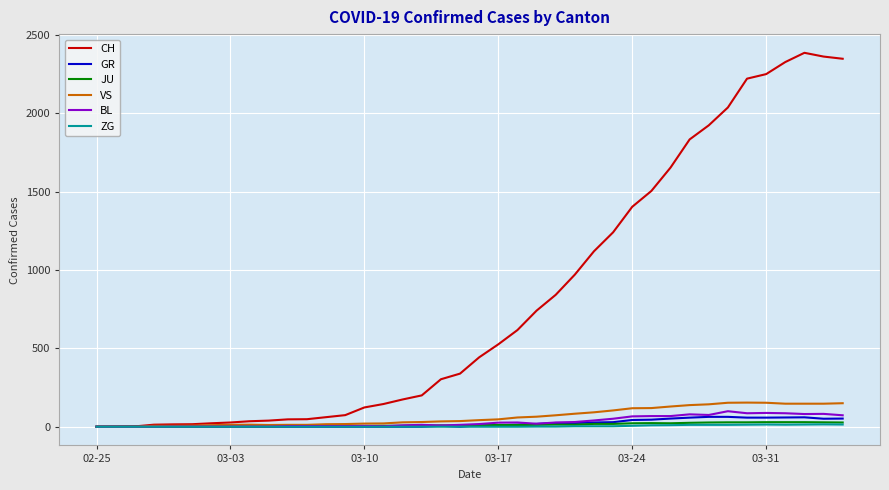

What is the maximum value for VS?

154